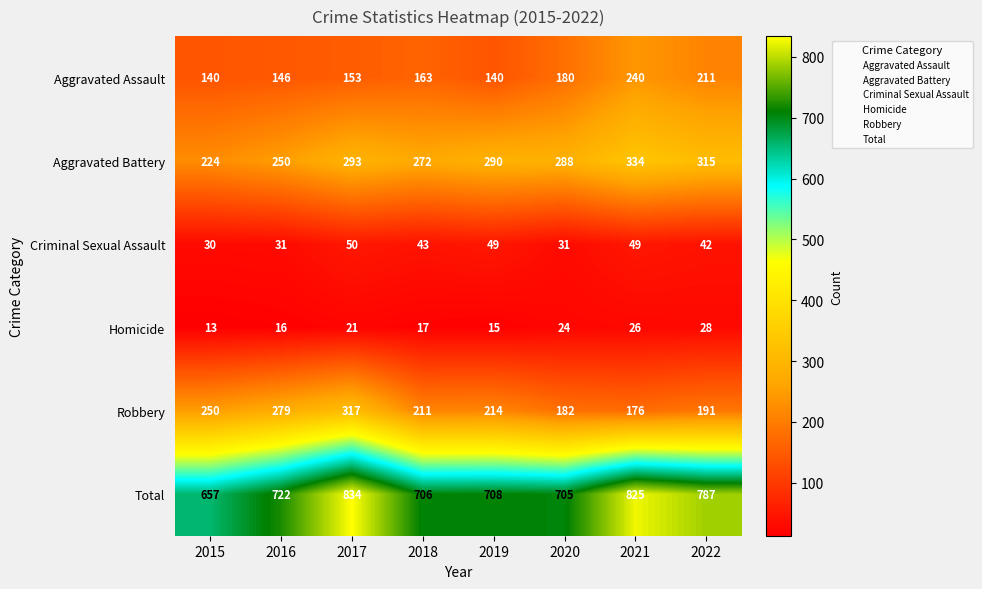

At which label does Aggravated Battery reach its minimum?

2015